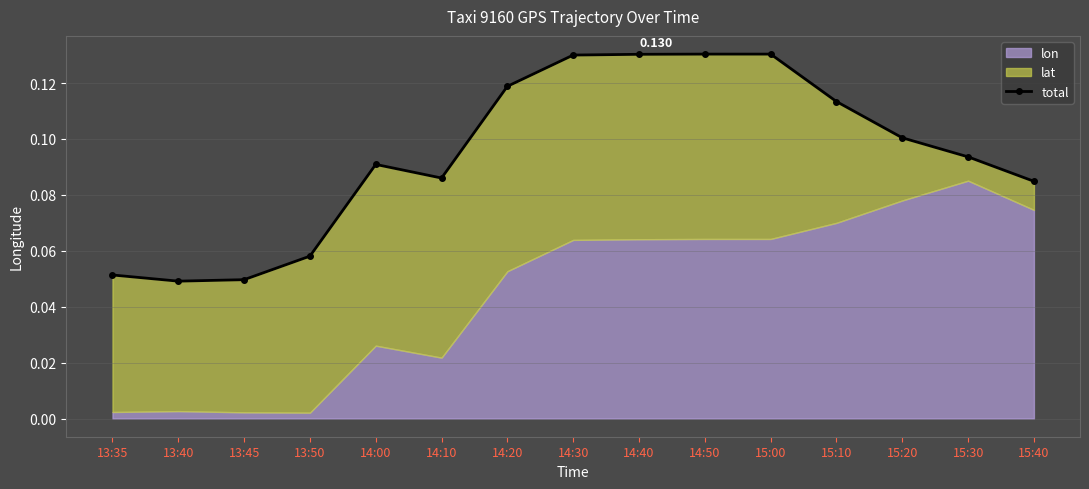

True or false: the data has more than 1 interior local peaks.

False